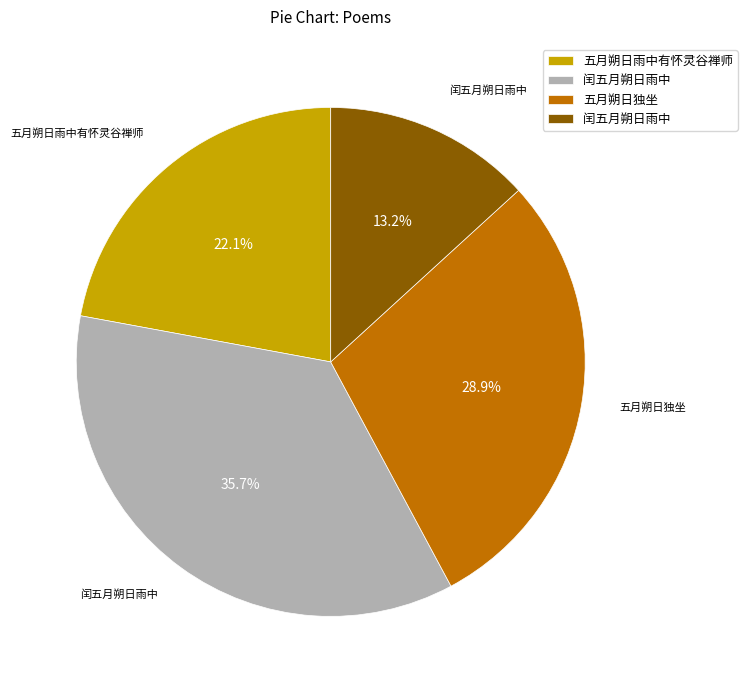

Is there any slice that represents more than half of the pie?

No